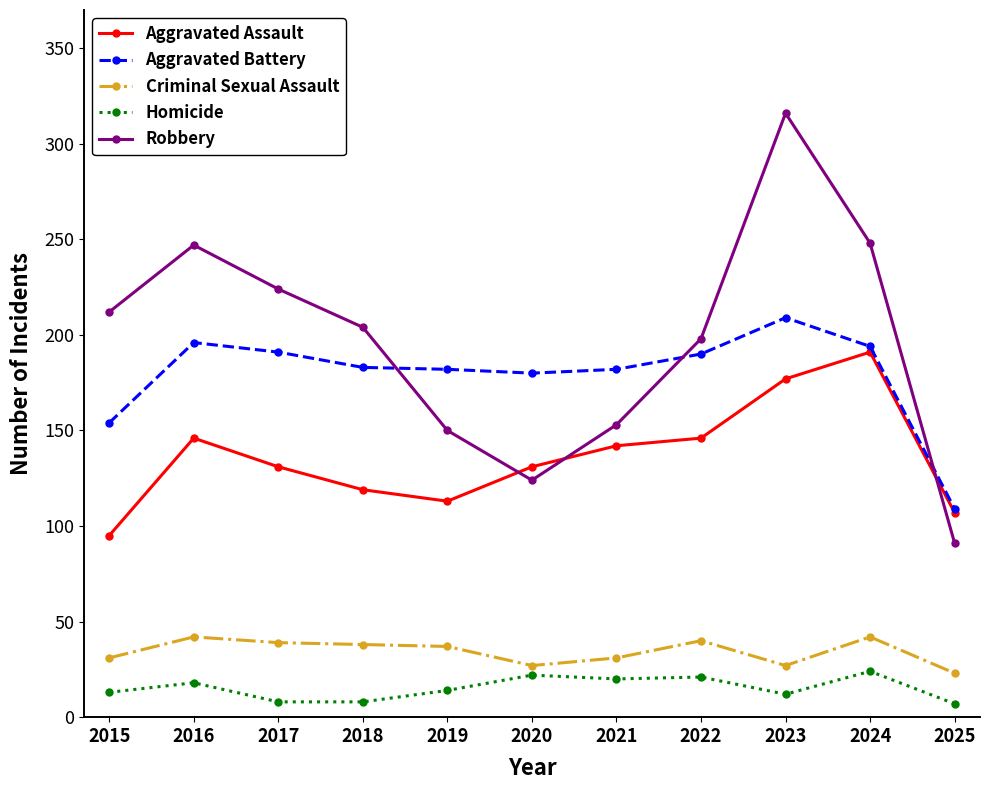

Which series has the largest total across all categories?

Robbery